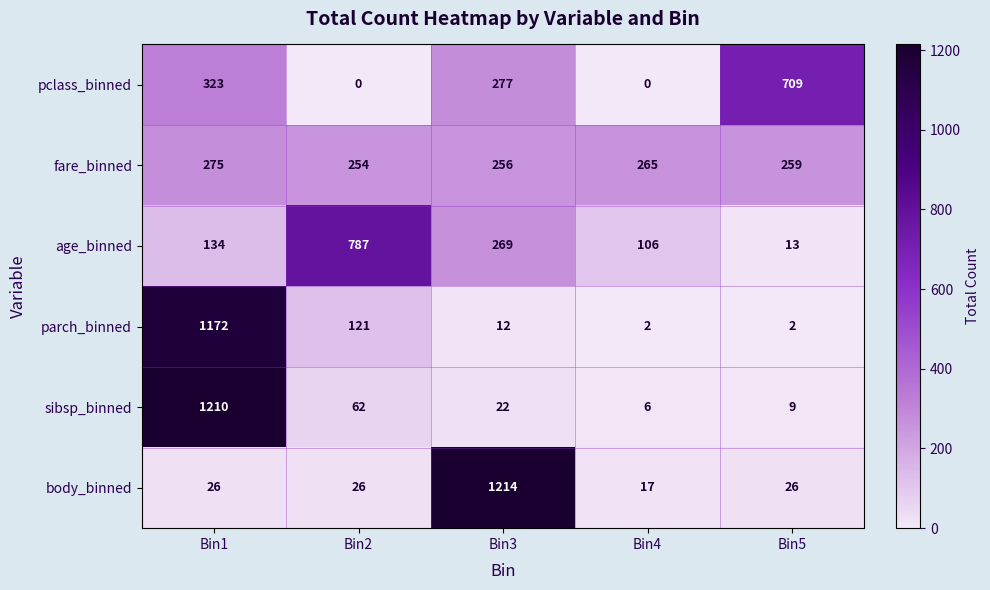

How many data points does each series have?

5